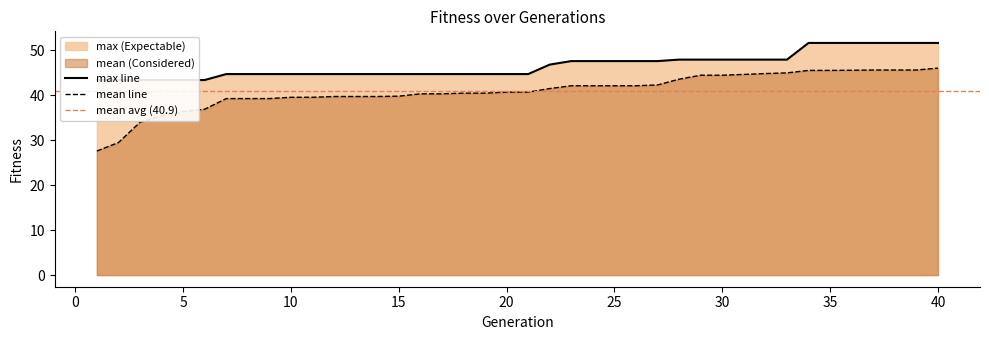

True or false: max has a value of 79.7 at 36.

False